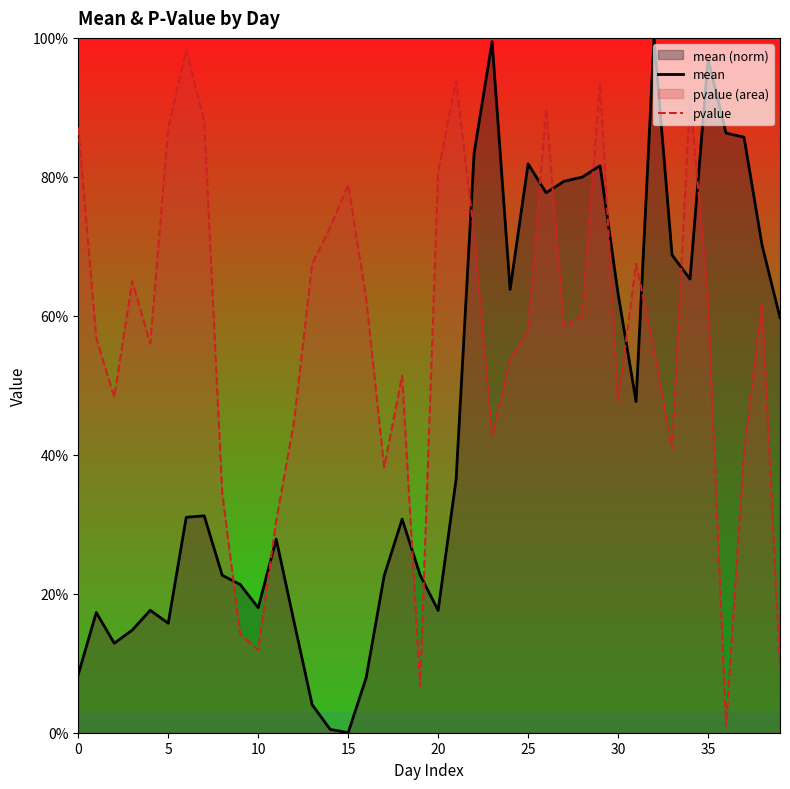

Which series ends up on top after the final intersection of pvalue and mean?

mean